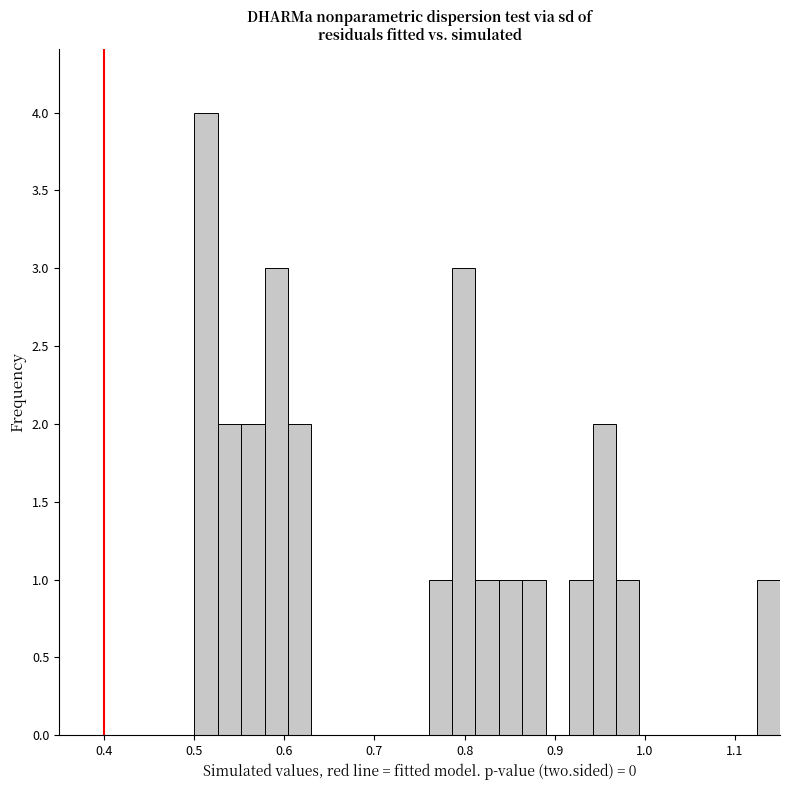

Around what value on the x-axis is the tallest bar? Give the approximate position of its centre, as read against the axis.

0.51